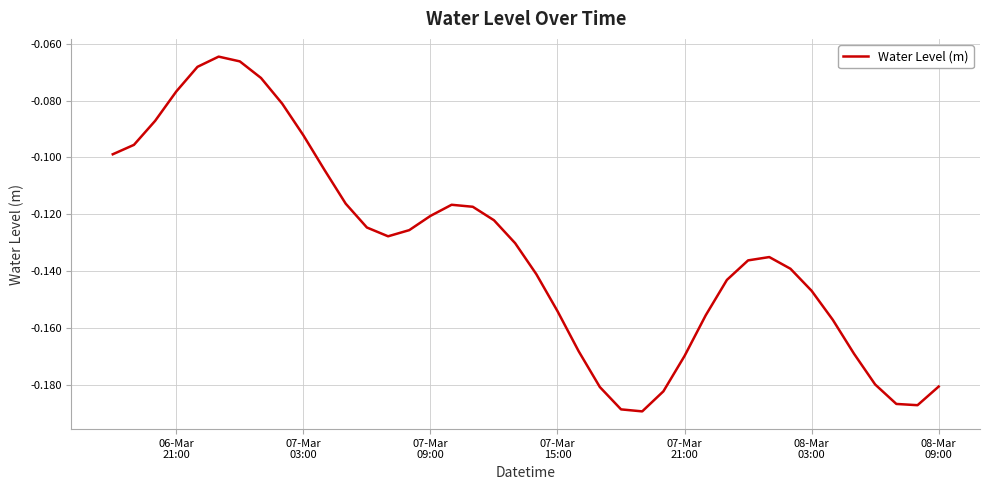

Is this an area chart (filled region under the line)?

No